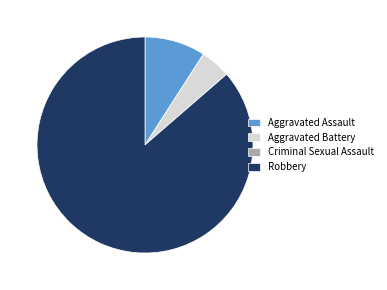

Is Aggravated Battery the majority of the pie?

No